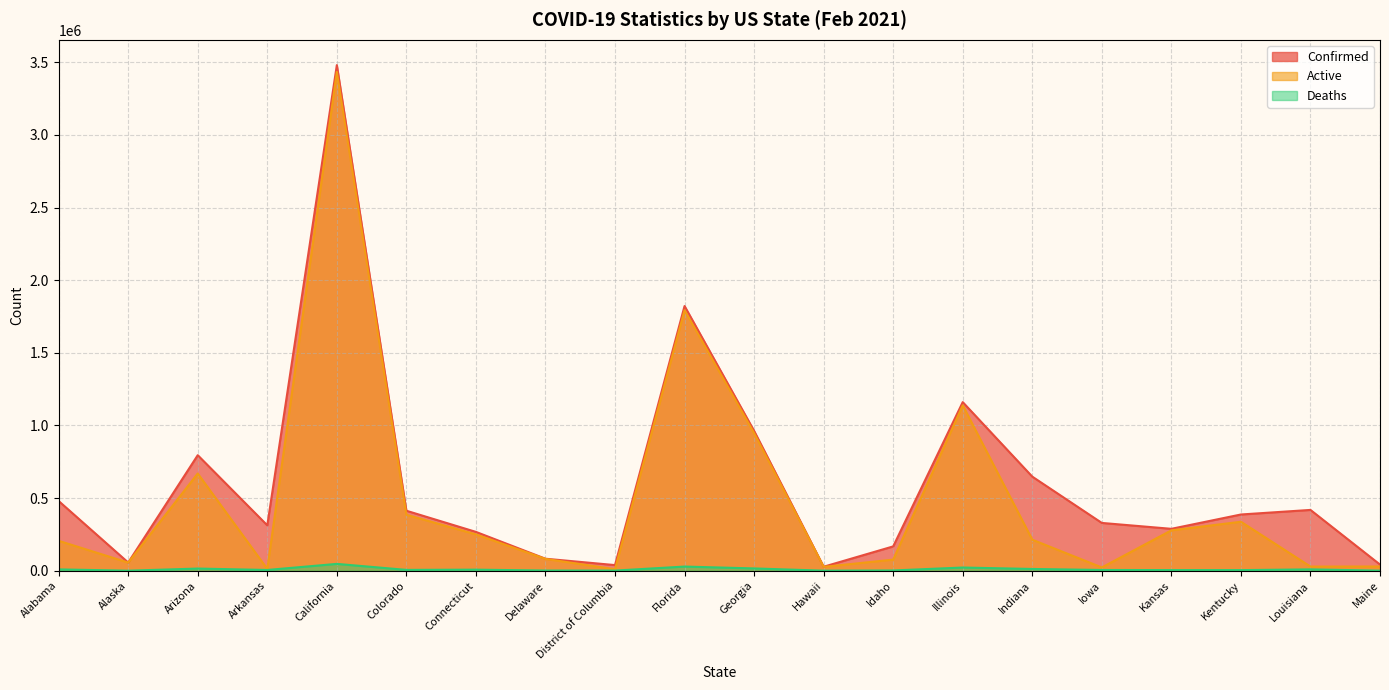

In Deaths, how many points are higher than both neighbors (excluding endpoints)?

6